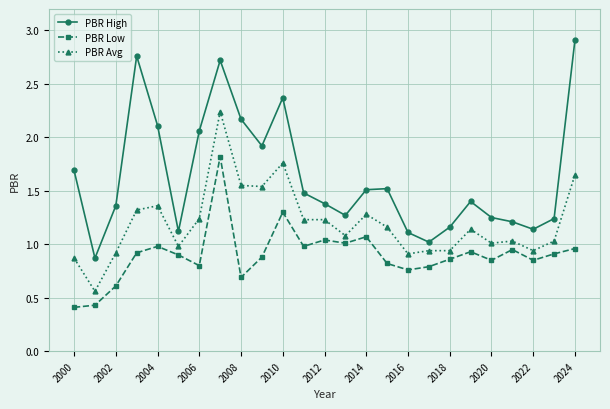

List the series in order of their peak value, highest first.

PBR High, PBR Avg, PBR Low